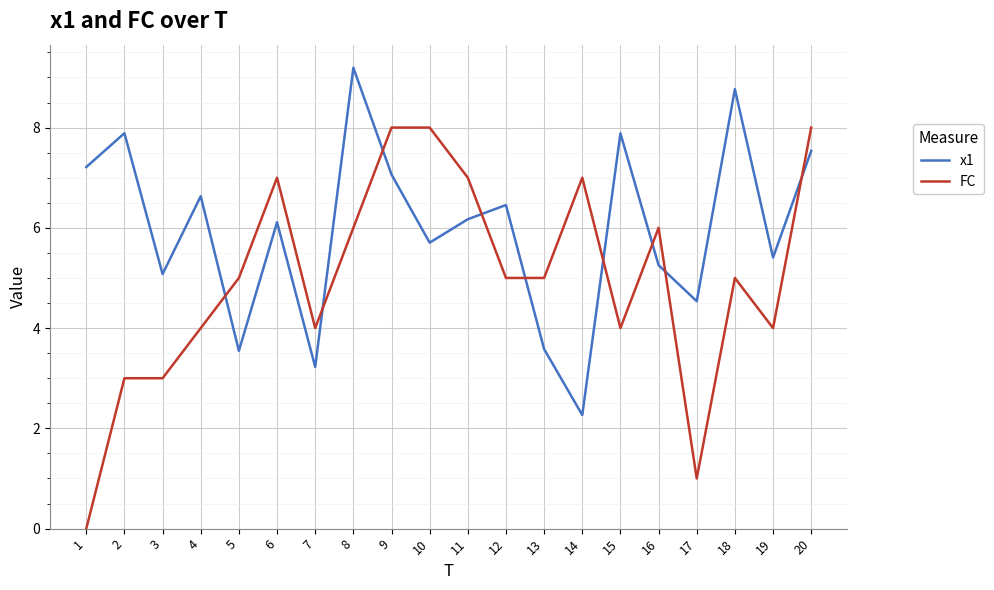

True or false: FC and x1 cross at least once.

True